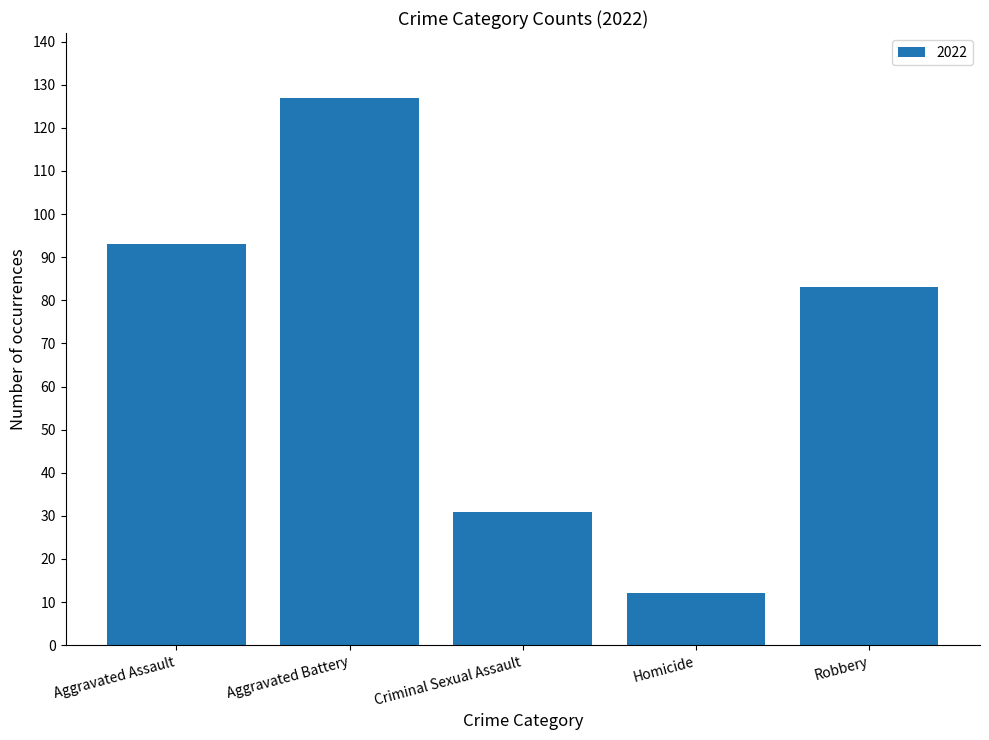

What is the label of the 4th bar from the left?

Homicide